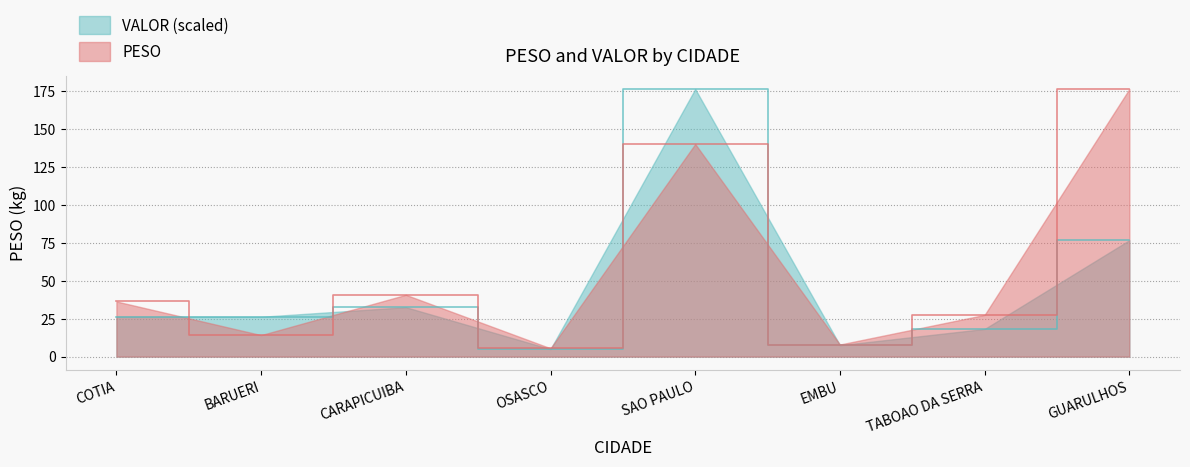

After their last crossing, which series has the higher values: VALOR or PESO?

PESO